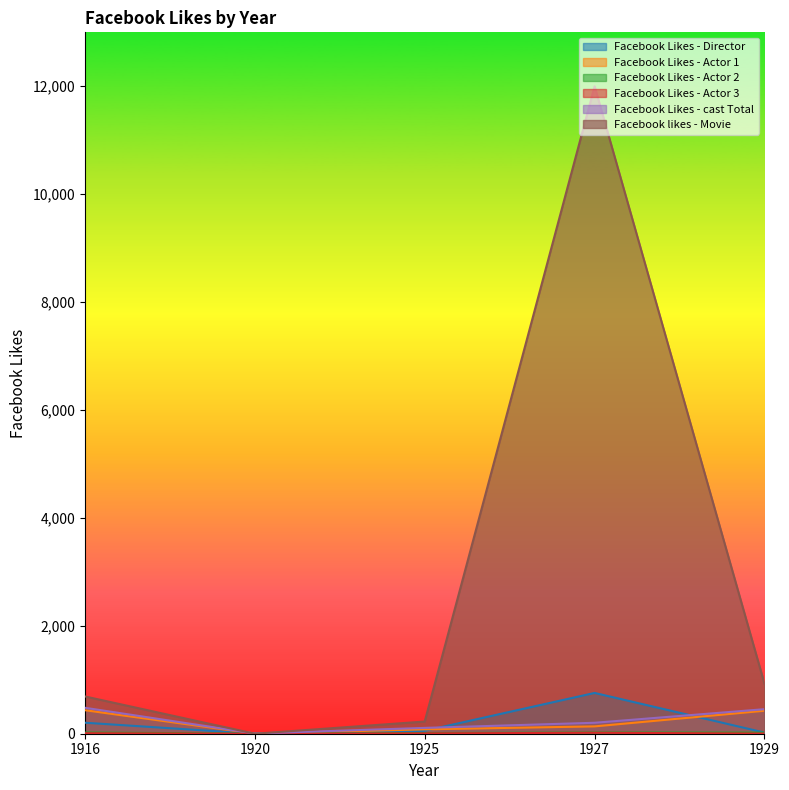

What is the highest value of the Facebook Likes - Actor 2 series?

23